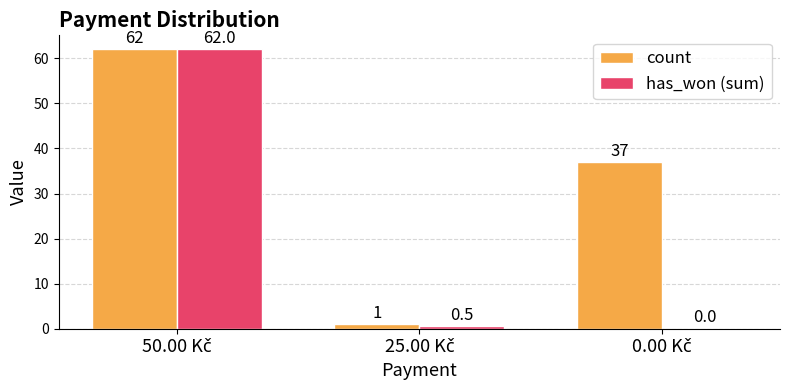

Count the number of data series in this chart.

2